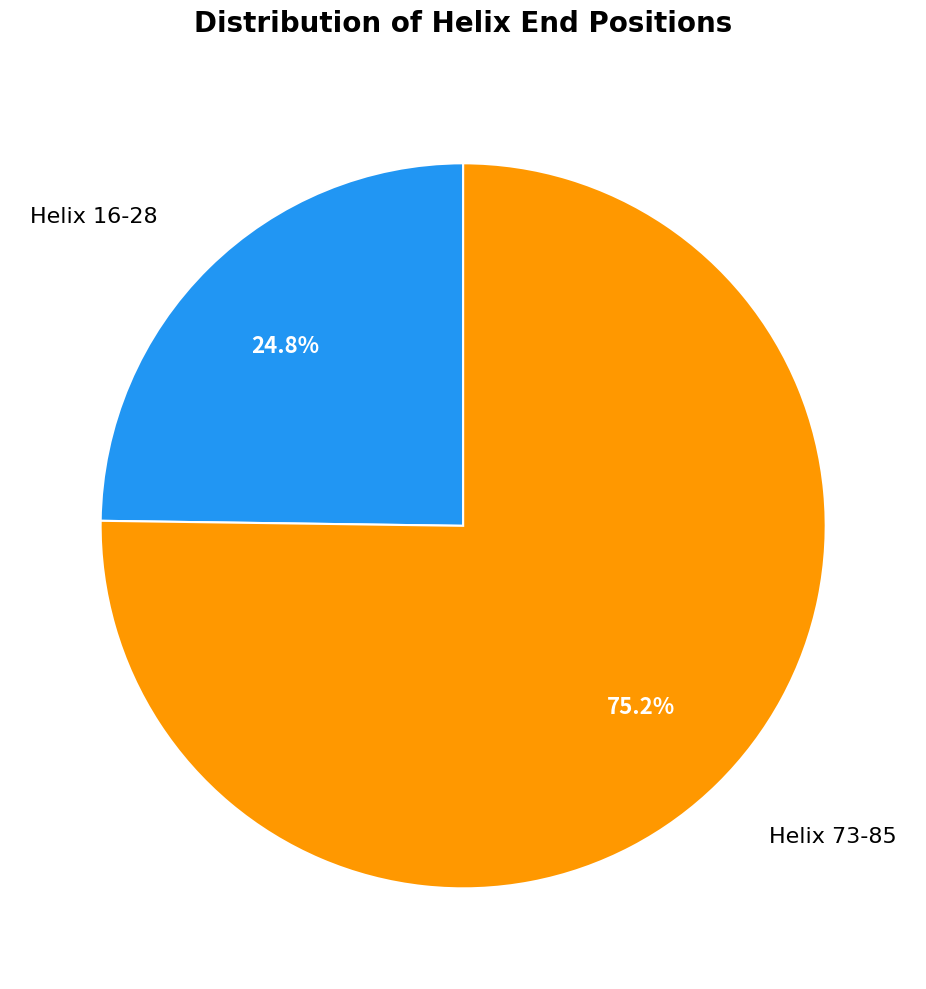

Is there any slice that represents more than half of the pie?

Yes